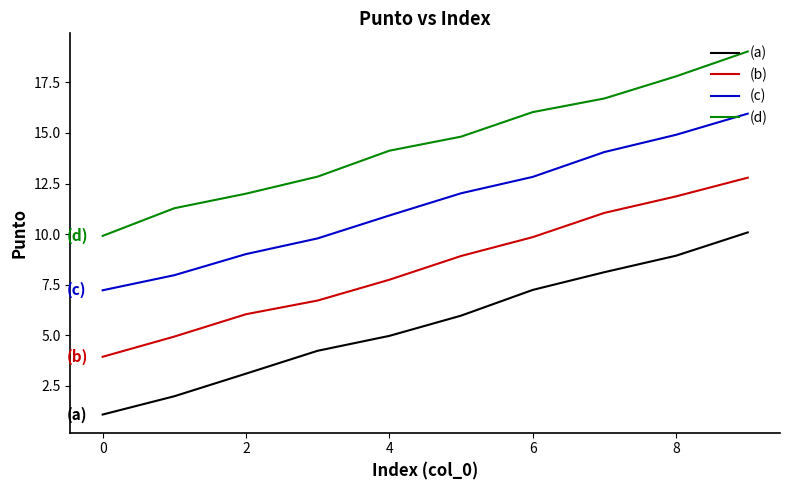

Rank the series by their maximum value, from highest to lowest.

(d), (c), (b), (a)